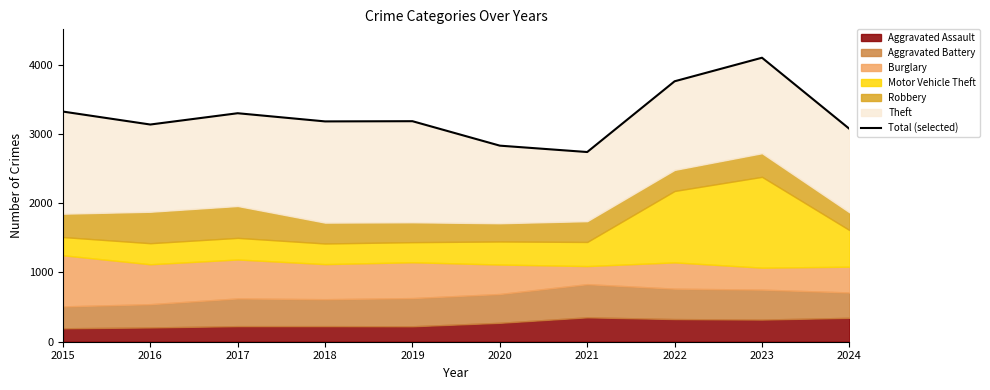

Which has a higher value, 2020 or 2019?

2019